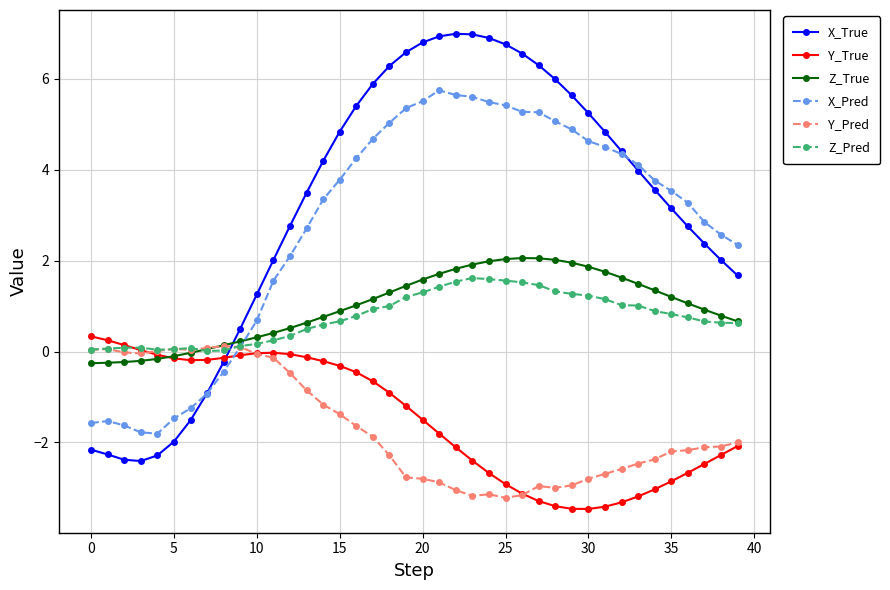

What is the difference between the second highest and minimum values in the Z_True series?

2.3